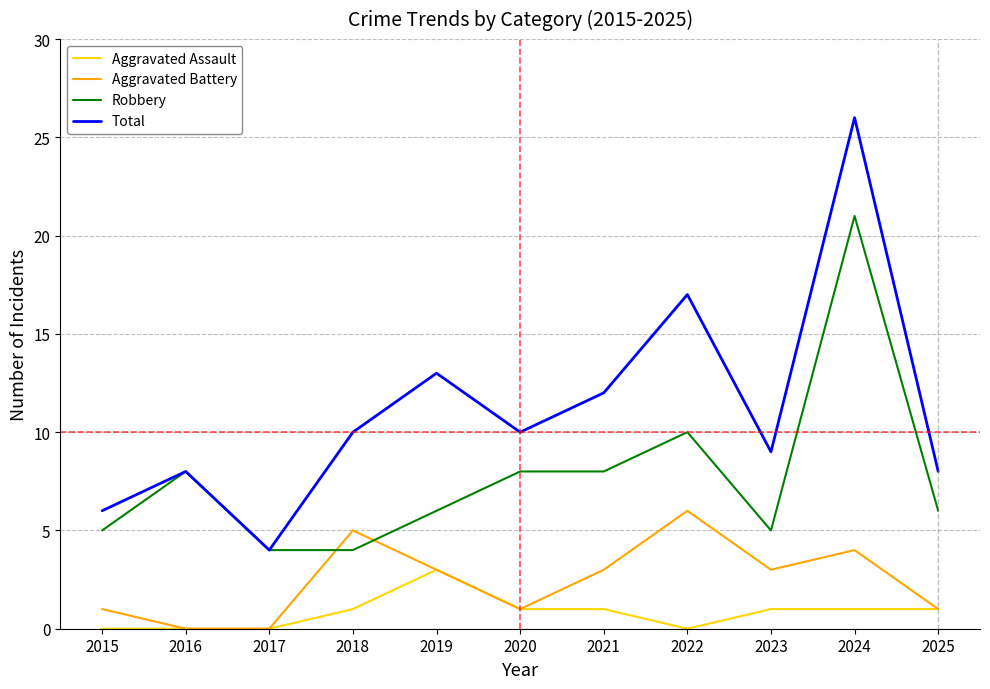

True or false: Robbery has a value of 1 at 2023.

False